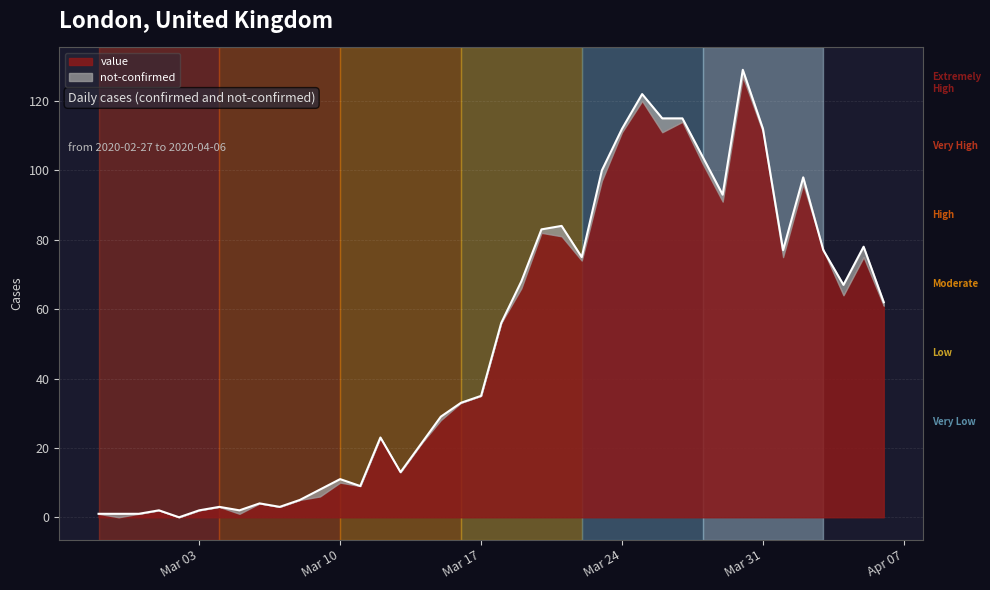

What is the change in value from 2020-03-05 to 2020-03-25?

+120